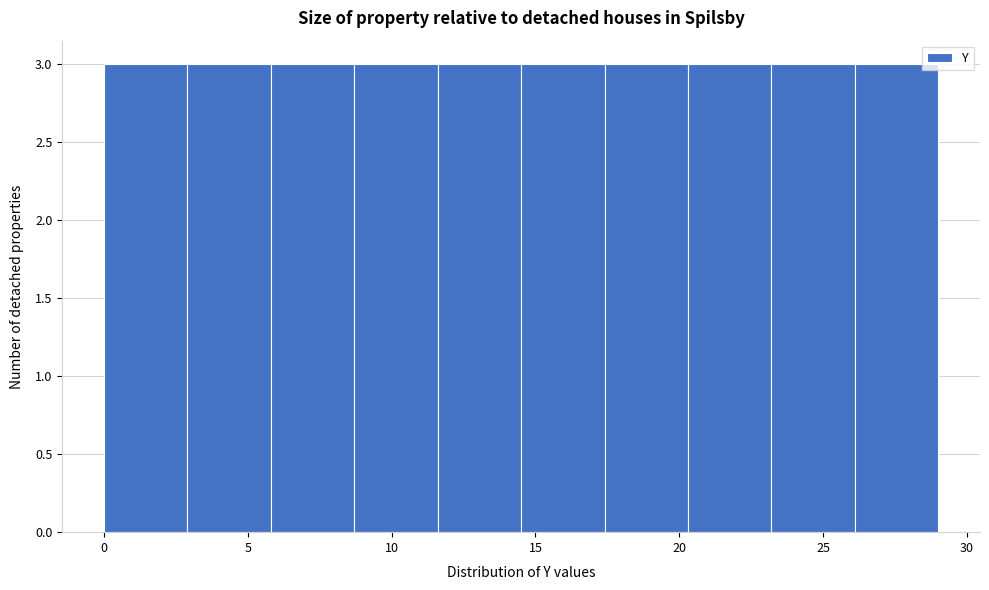

Reading left to right, transcribe this chart: for each bar, give the range it covers on the x-axis and its height. Neither the bar edges nor the heights are printed on the chart, so give them approximately, as read against the axes.

0.0 to 2.9: 3
2.9 to 5.8: 3
5.8 to 8.7: 3
8.7 to 11.6: 3
11.6 to 14.5: 3
14.5 to 17.4: 3
17.4 to 20.3: 3
20.3 to 23.2: 3
23.2 to 26.1: 3
26.1 to 29.0: 3